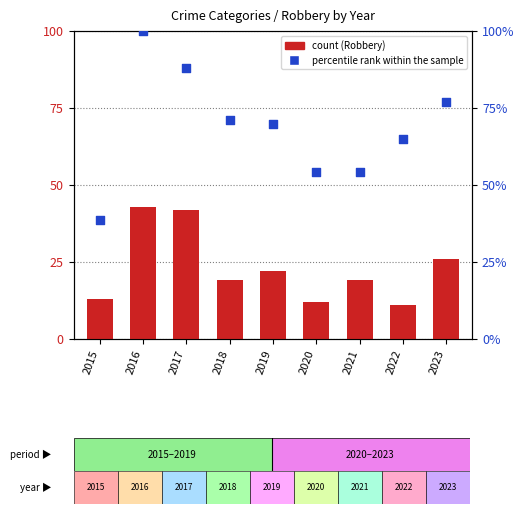

Which series reaches the maximum Y coordinate?

percentile rank within the sample